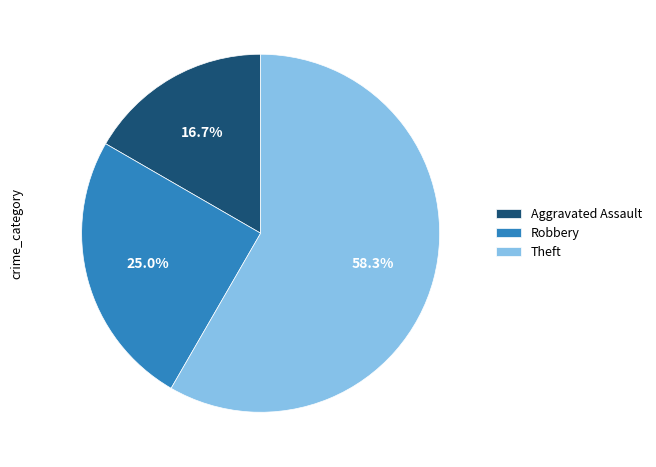

What percentage is the Aggravated Assault slice, to the nearest percent?

17%